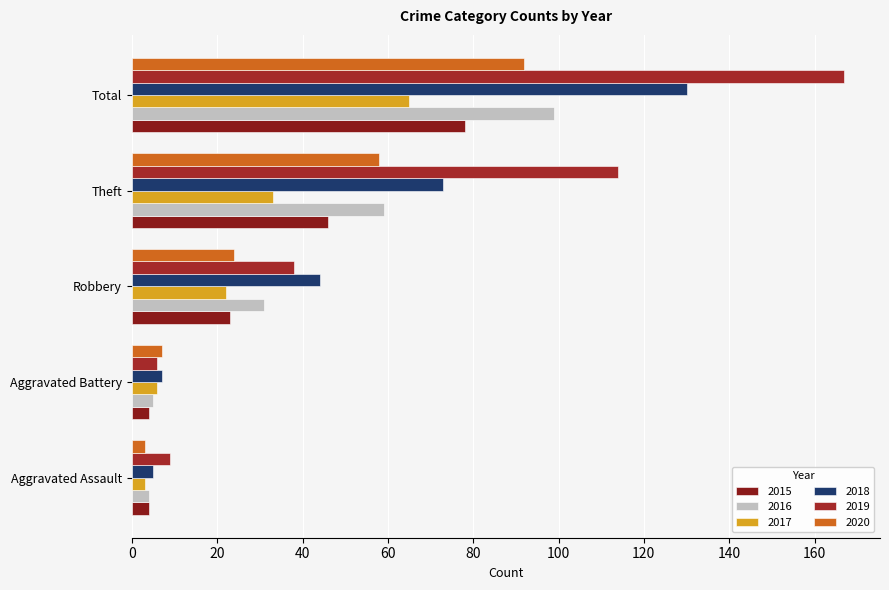

What position from the right is Total?

1